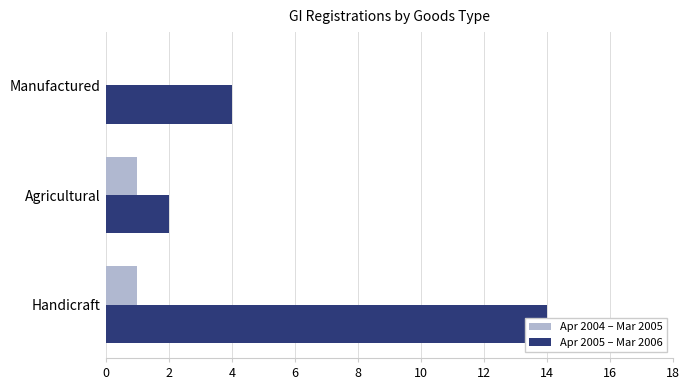

Which series has the largest range (max minus min)?

Apr 2005 – Mar 2006